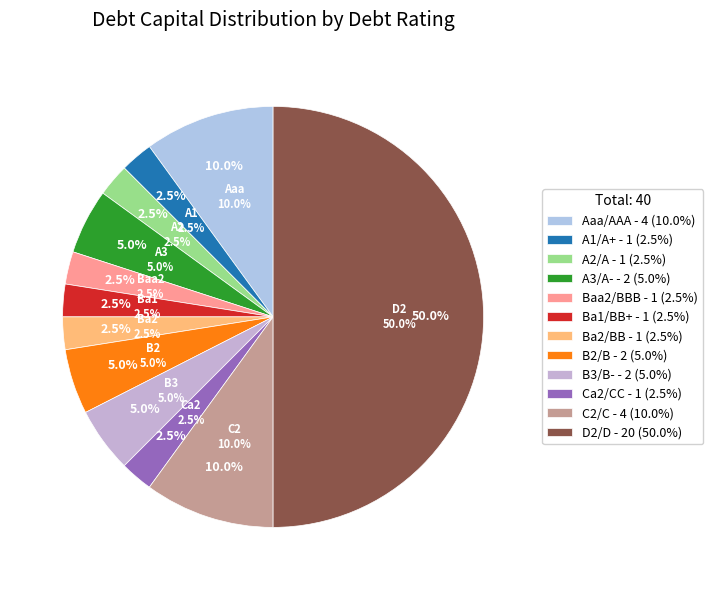

What is the largest slice in the pie chart?

D2/D